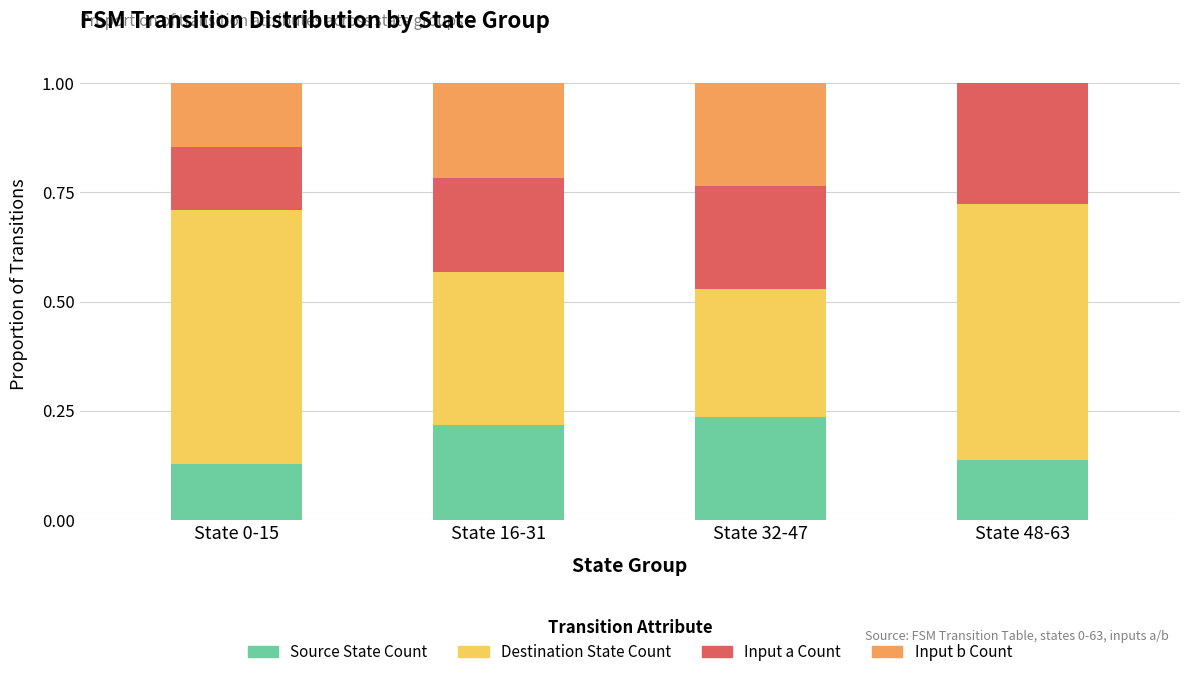

What is the sum of all Source State Count values?

0.7